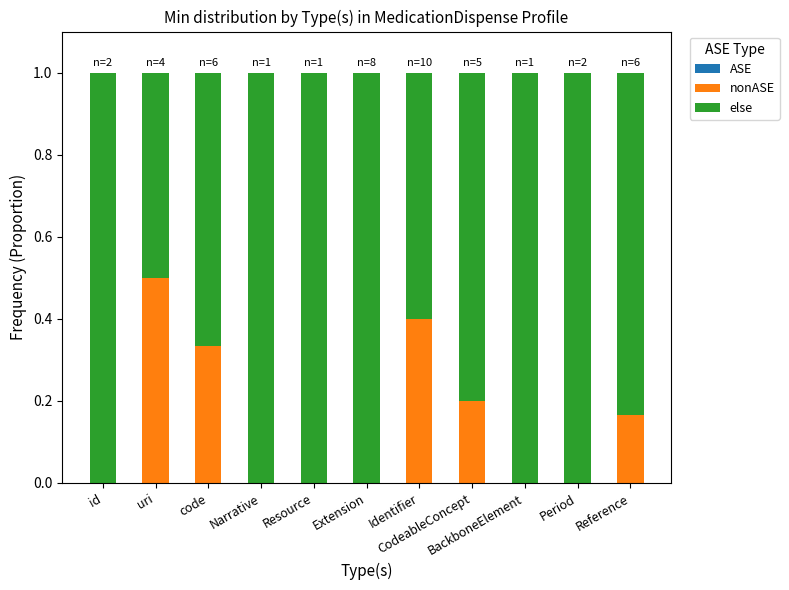

What is the maximum value for nonASE?

0.5